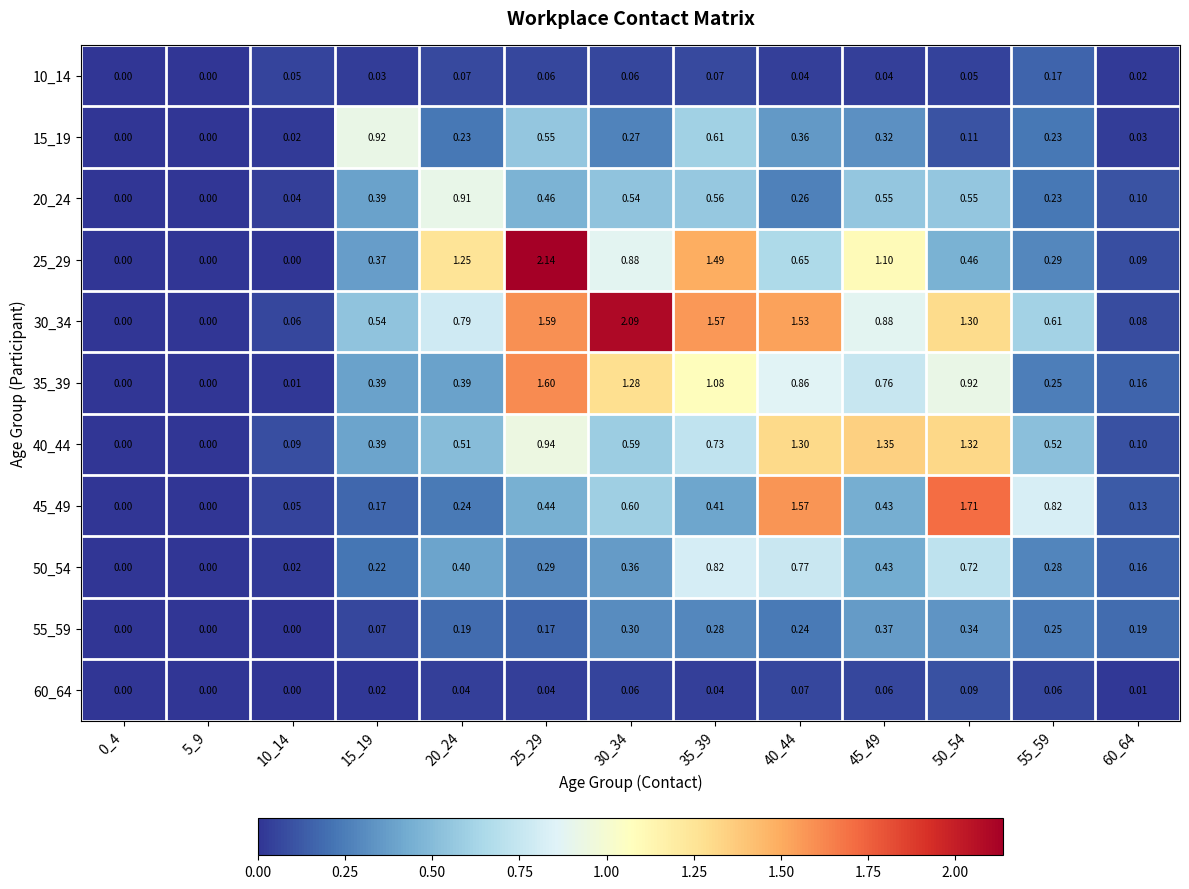

Is the value of 50_54 at 25_29 greater than the value of 10_14 at 10_14?

Yes